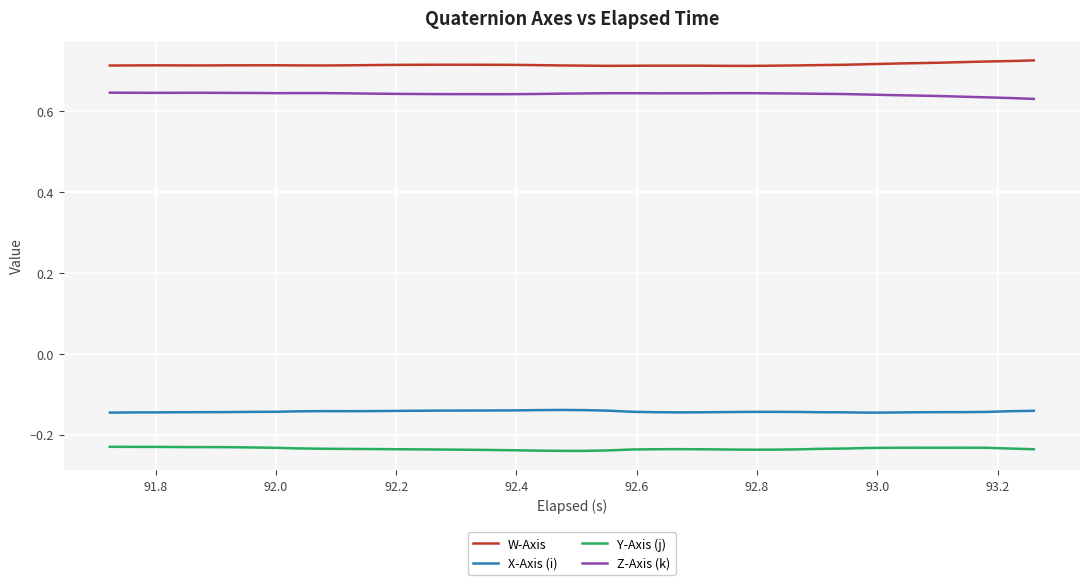

True or false: Y-Axis (j) and X-Axis (i) intersect in this chart.

False